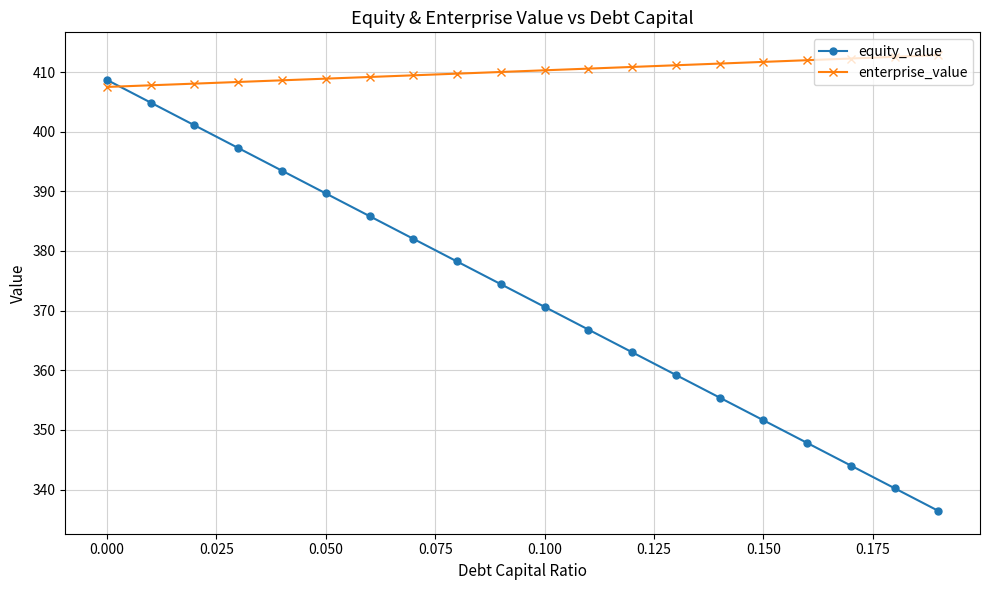

What is the sum of all enterprise_value values?

8203.1